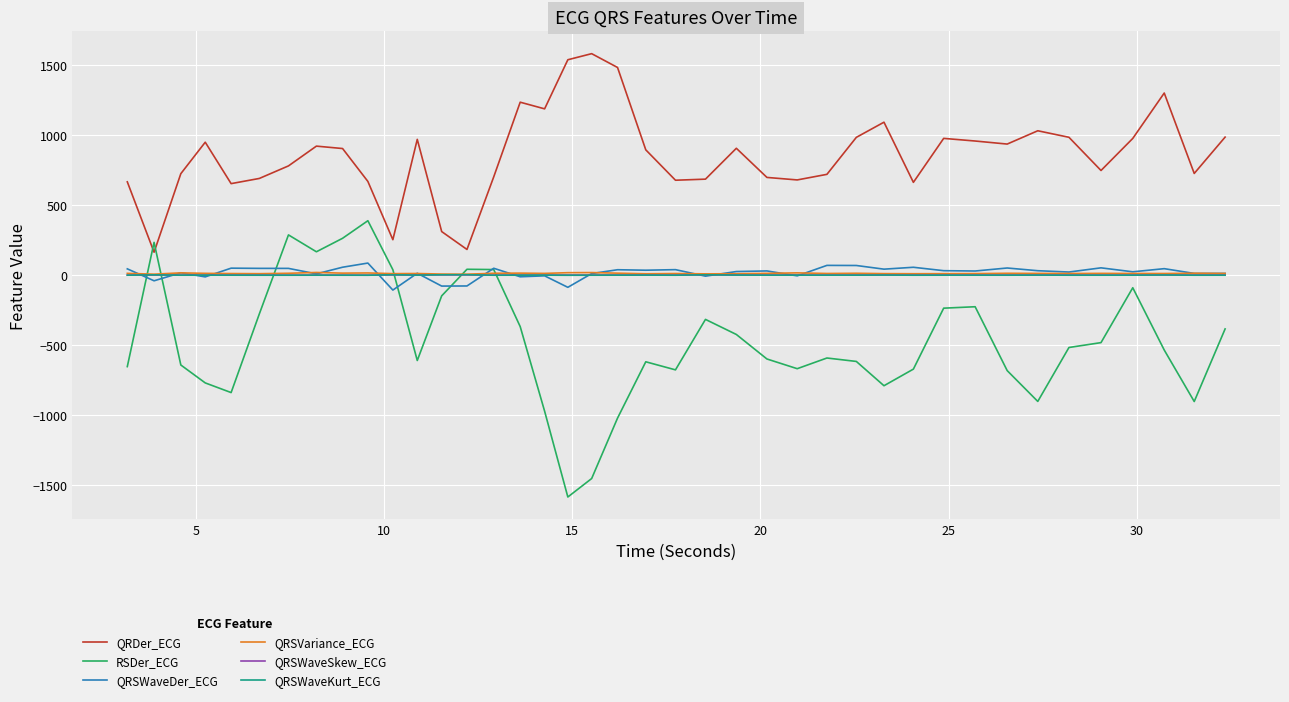

At how many categories does at least one series exceed 1512?

2